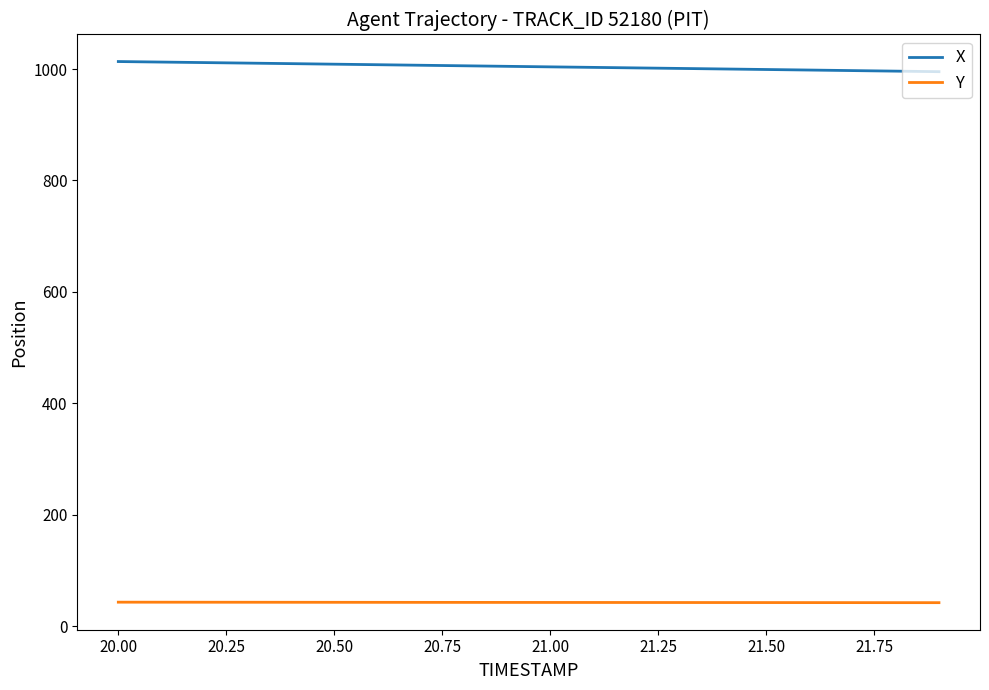

What is the greatest value displayed?

1013.4